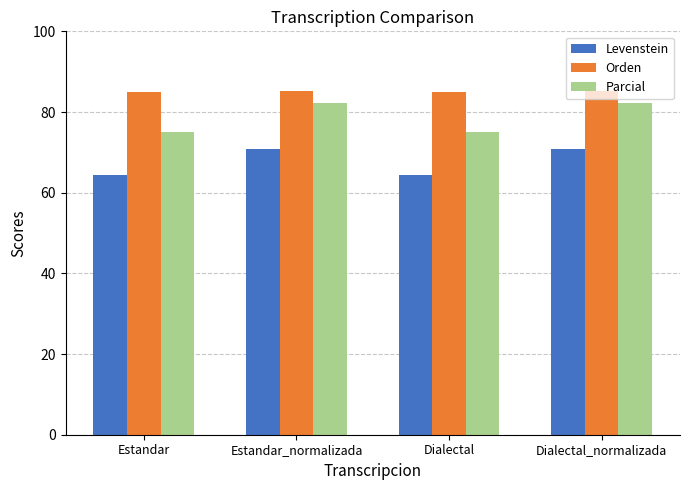

What is the label of the 2nd bar from the right?

Dialectal